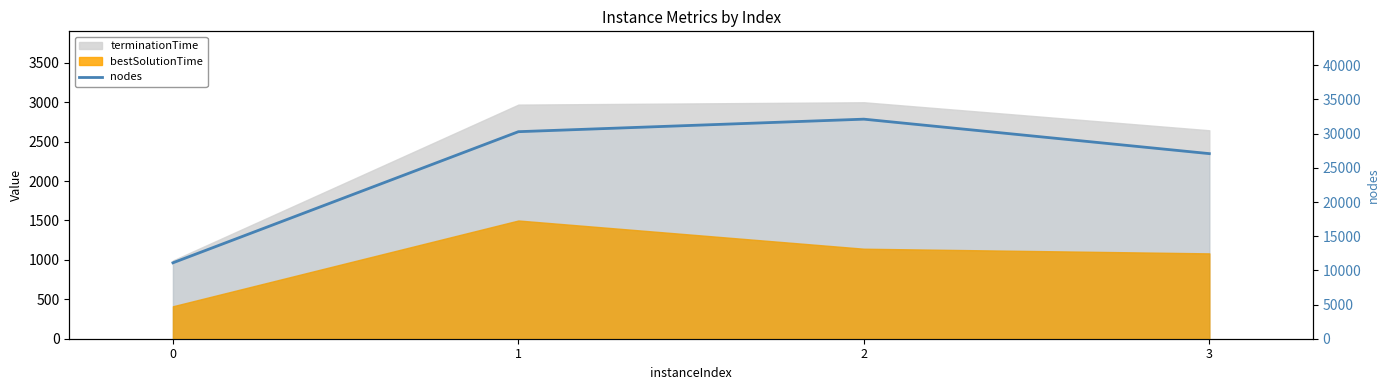

How many lines are shown in the chart?

1